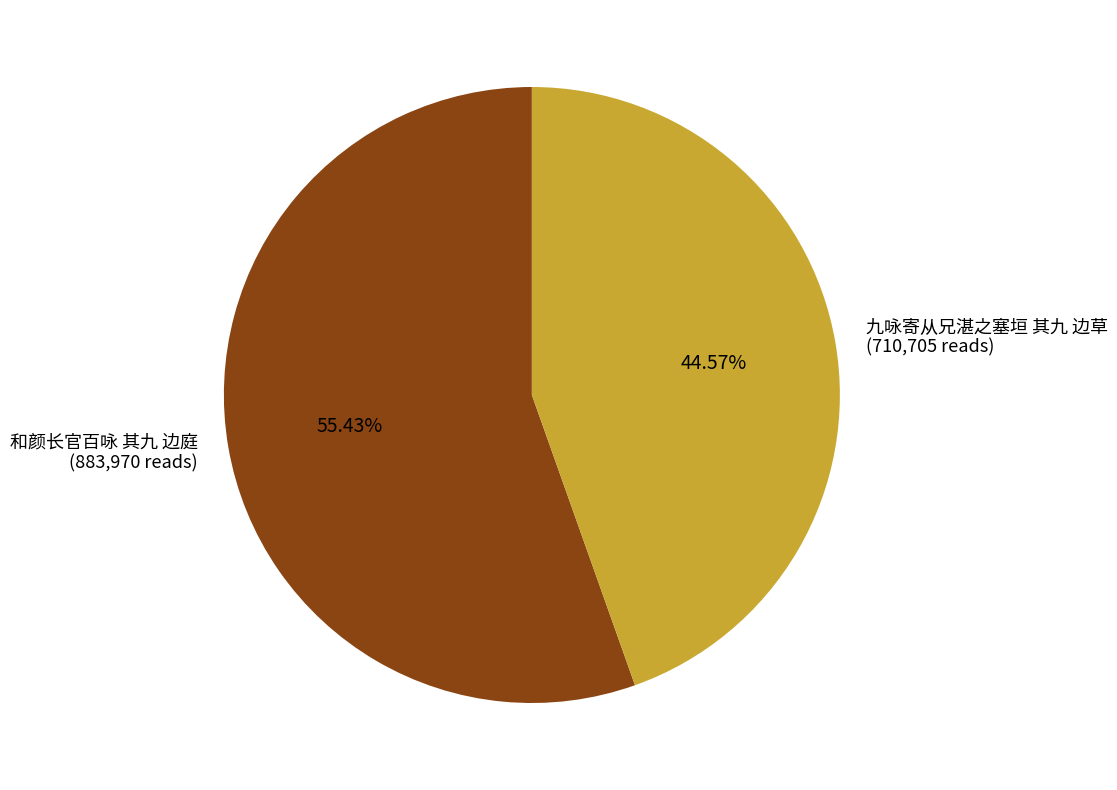

Which slice is the largest?

和颜长官百咏 其九 边庭